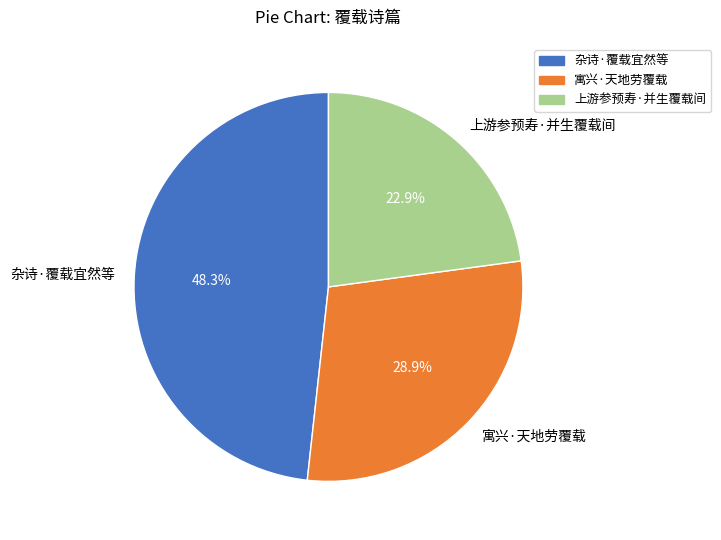

Which slice is the largest?

杂诗·覆载宜然等